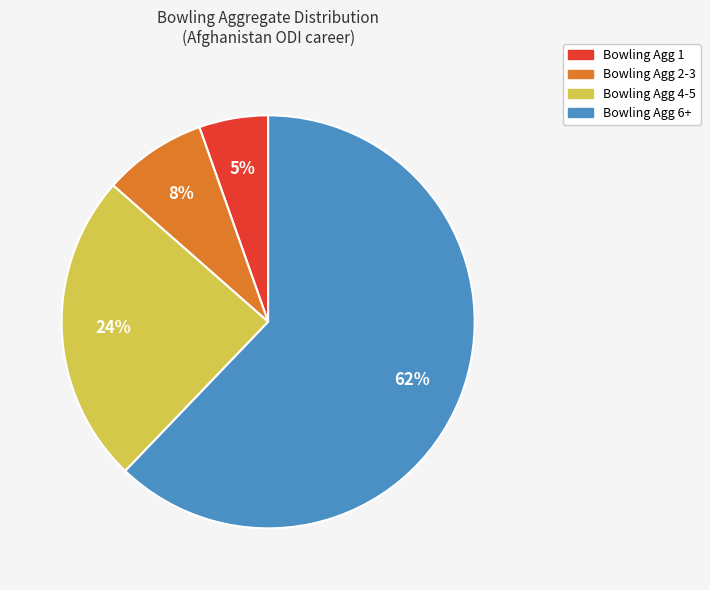

To the nearest percent, what is the average slice percentage?

25%